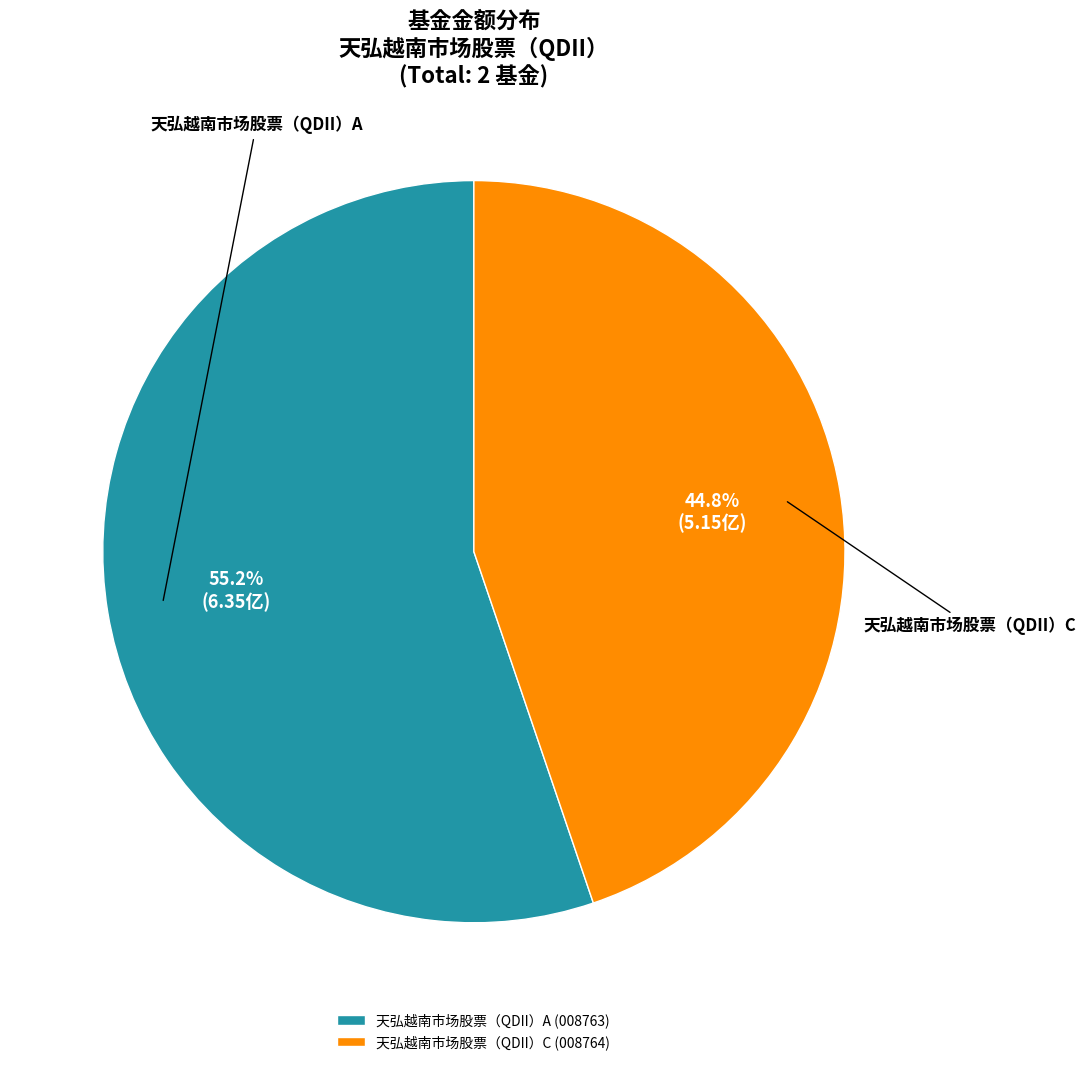

True or false: 天弘越南市场股票（QDII）A accounts for 45% of the total.

False